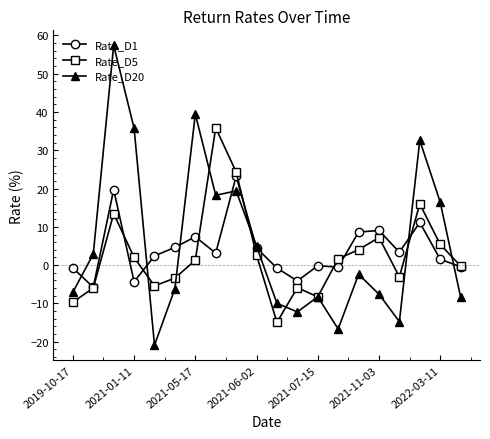

What are all the series names shown in the legend?

Rate_D1, Rate_D5, Rate_D20